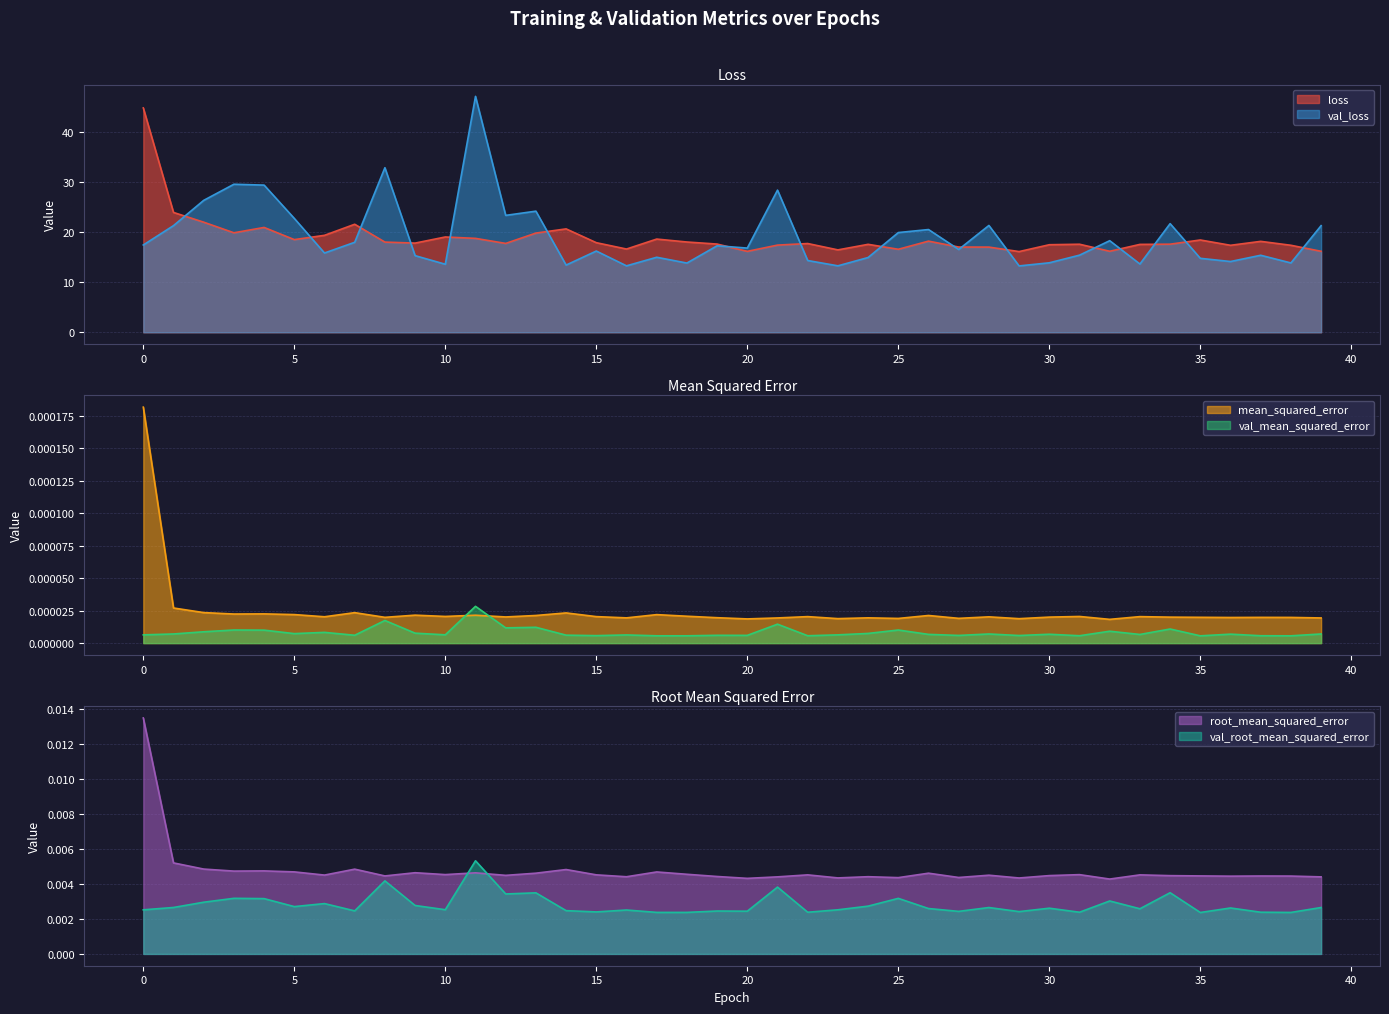

Which series has the largest range (max minus min)?

val_loss